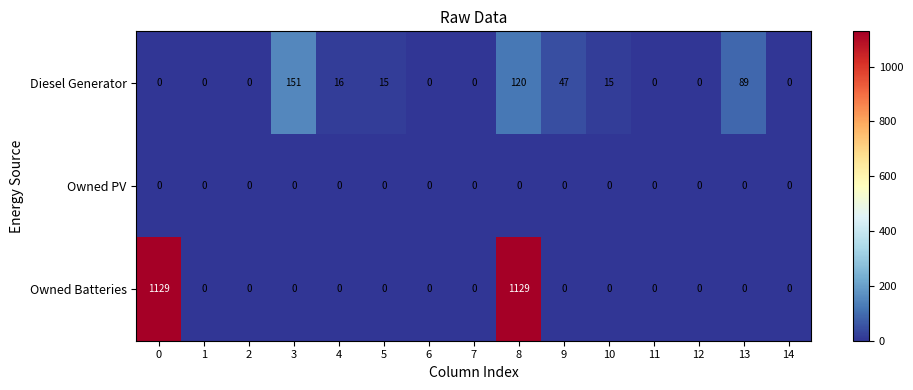

List the series in order of their peak value, highest first.

Owned Batteries, Diesel Generator, Owned PV